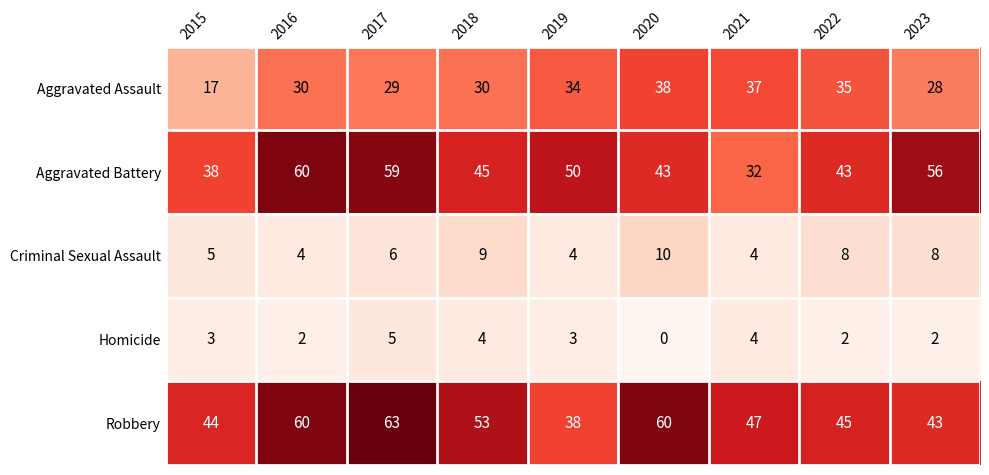

Between 2019 and 2021, which series saw the biggest shift?

Aggravated Battery